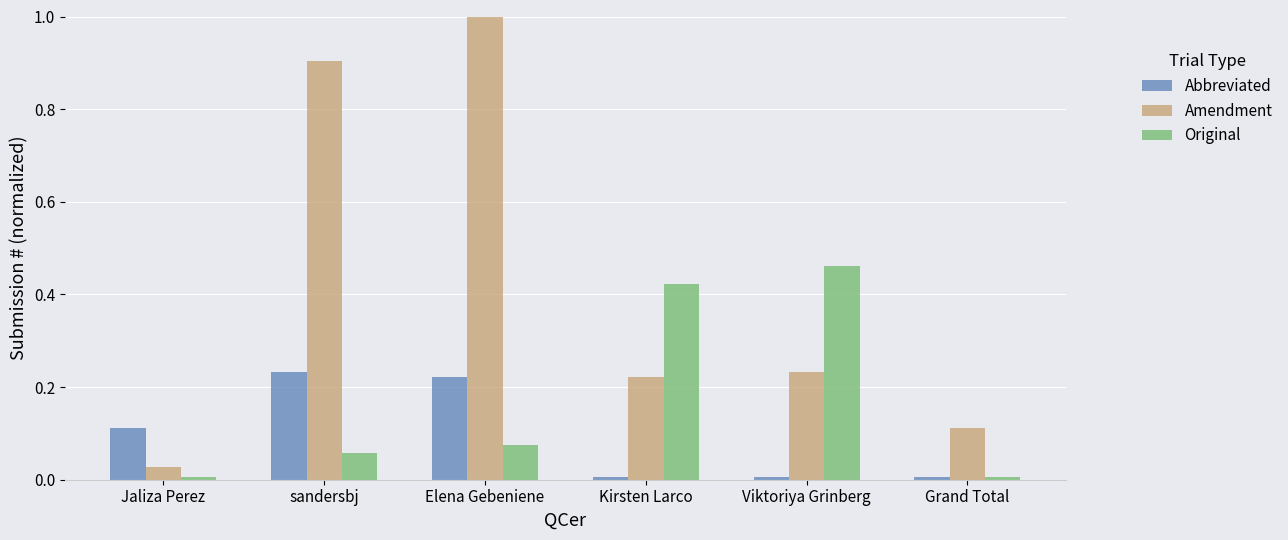

At Elena Gebeniene, list the series in order from largest to smallest.

Amendment, Abbreviated, Original